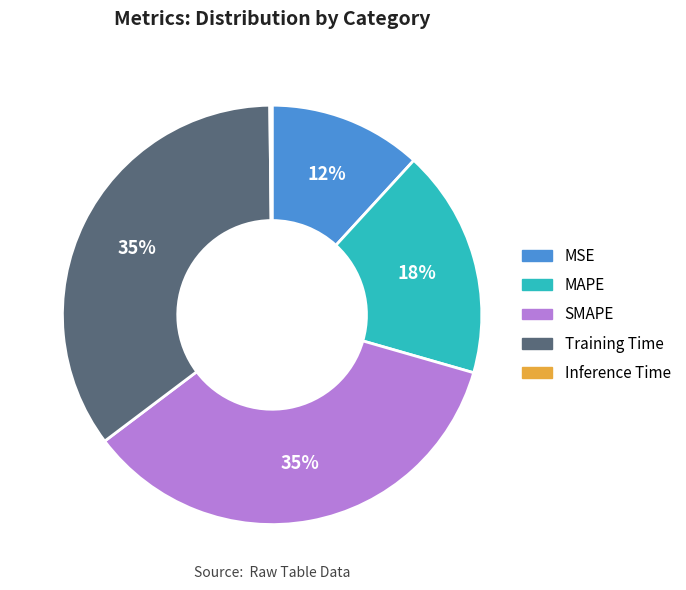

Is the sum of SMAPE and MAPE greater than half?

Yes